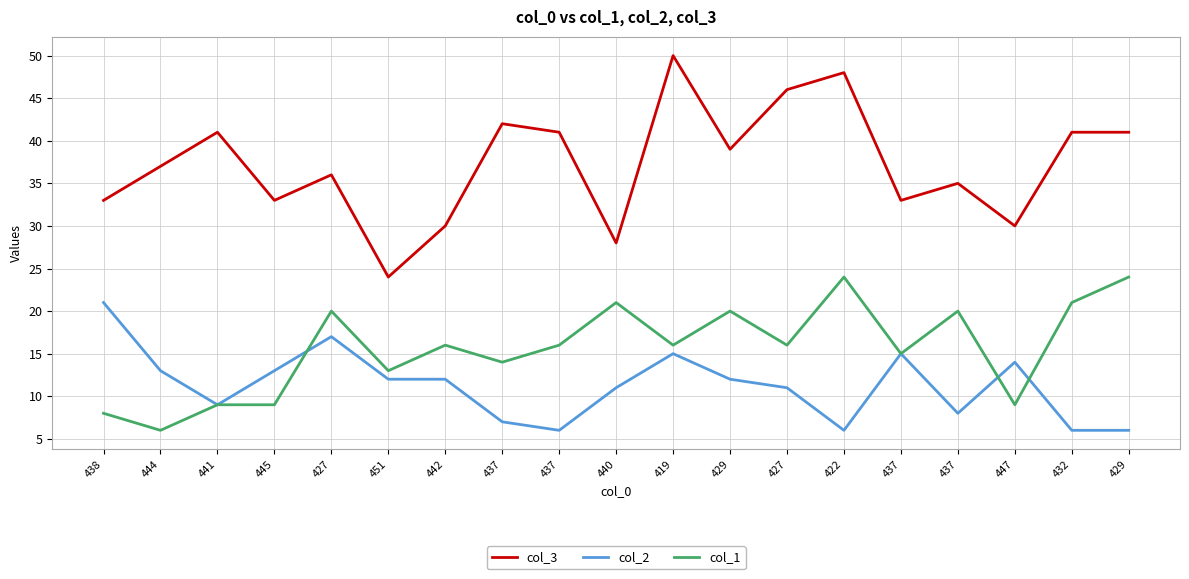

In col_2, how many points are higher than both neighbors (excluding endpoints)?

4